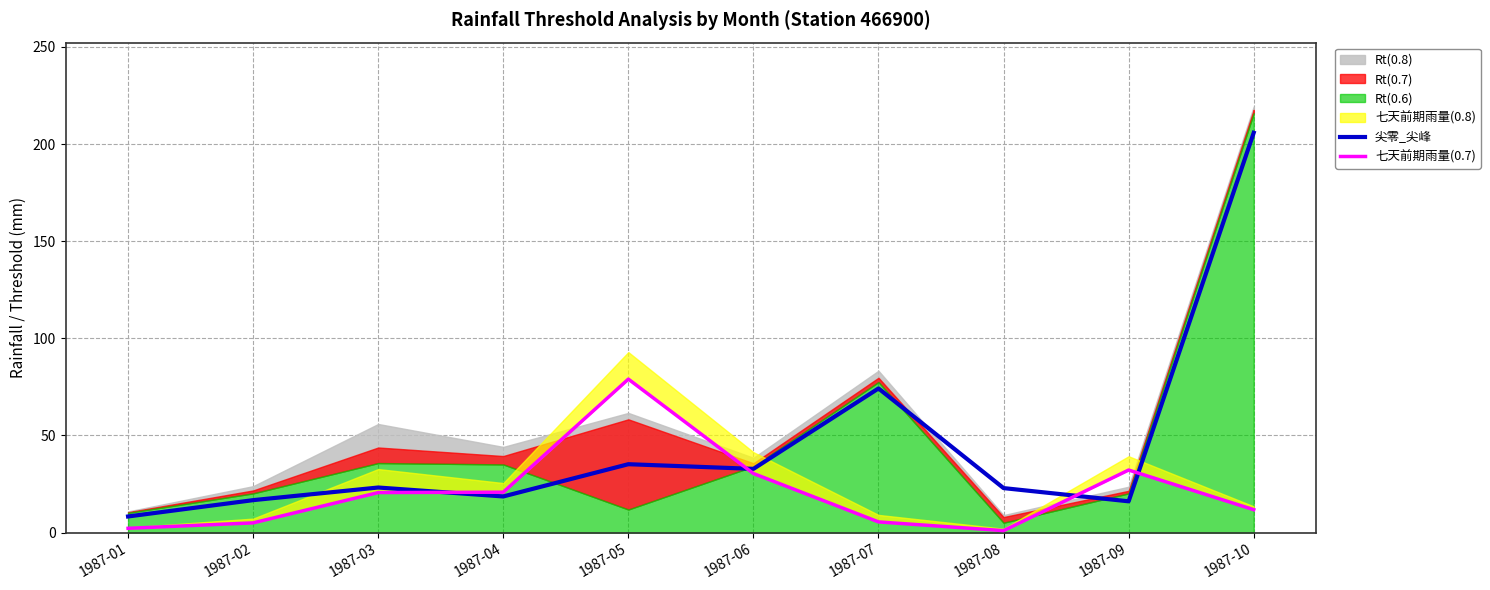

At which category does the chart reach its peak across all series?

1987-10